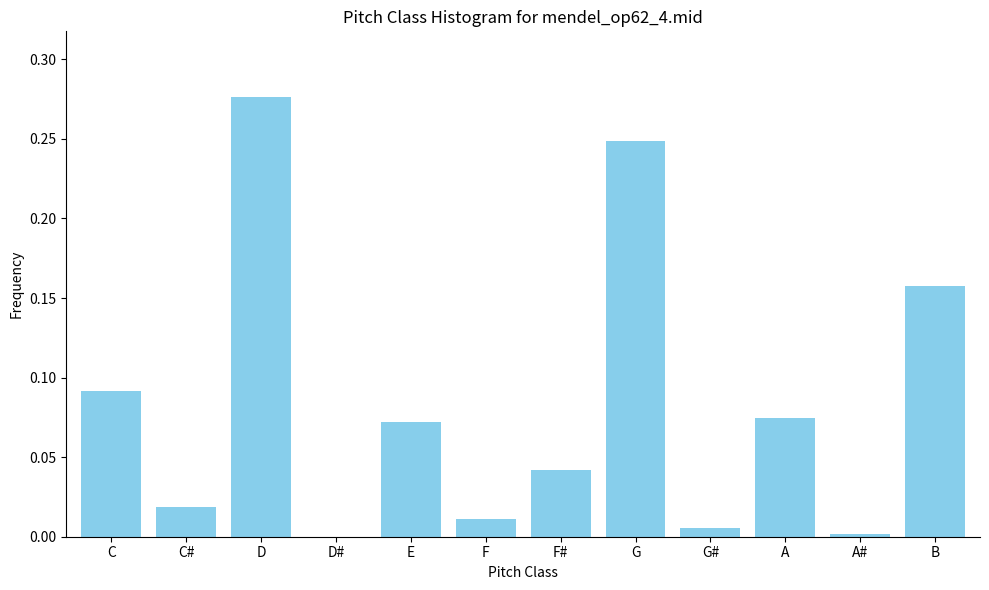

At which category does the chart reach its peak across all series?

D